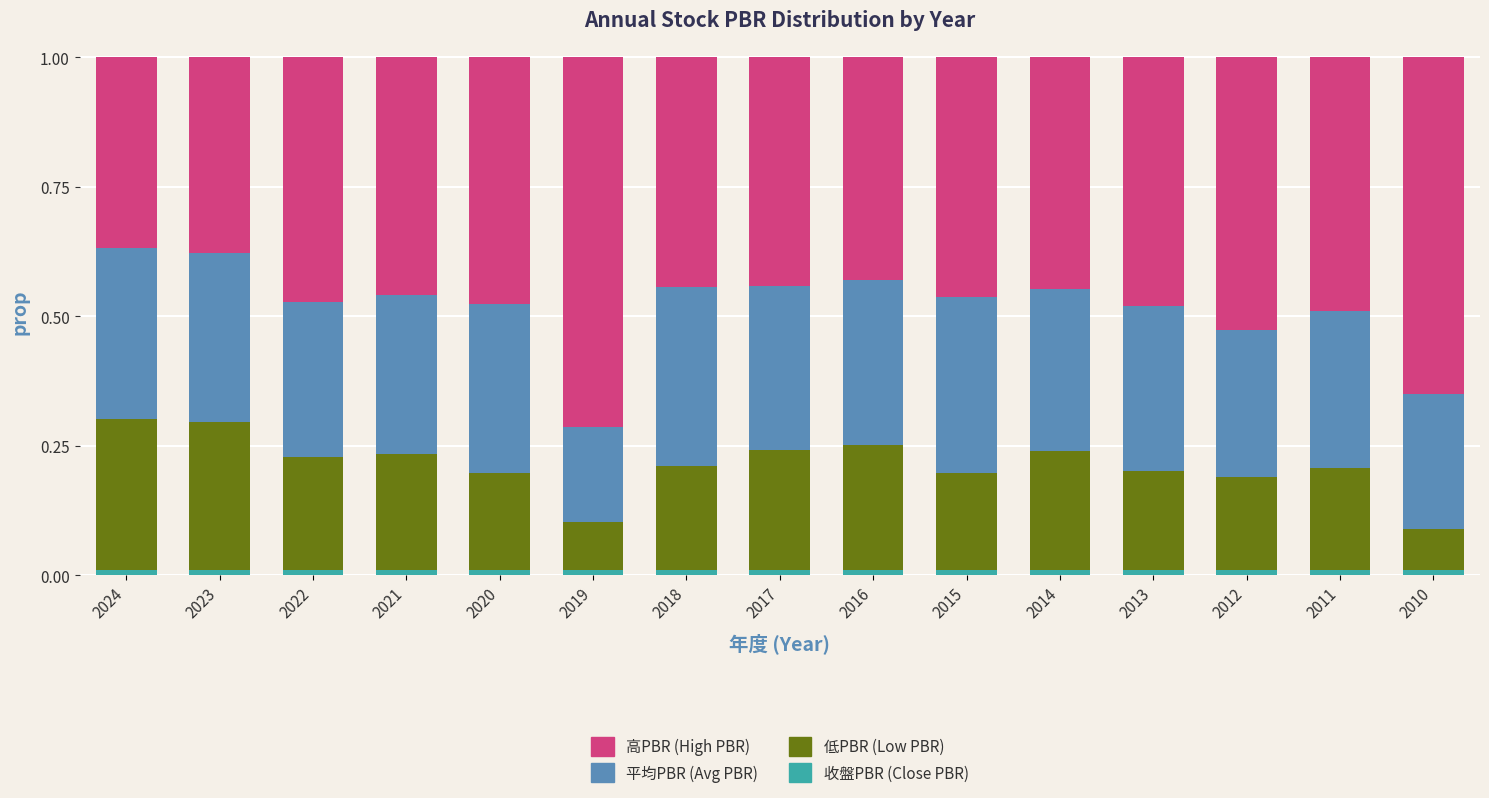

What is the difference between the maximum and second lowest values in the 平均PBR (Avg PBR) series?

0.1